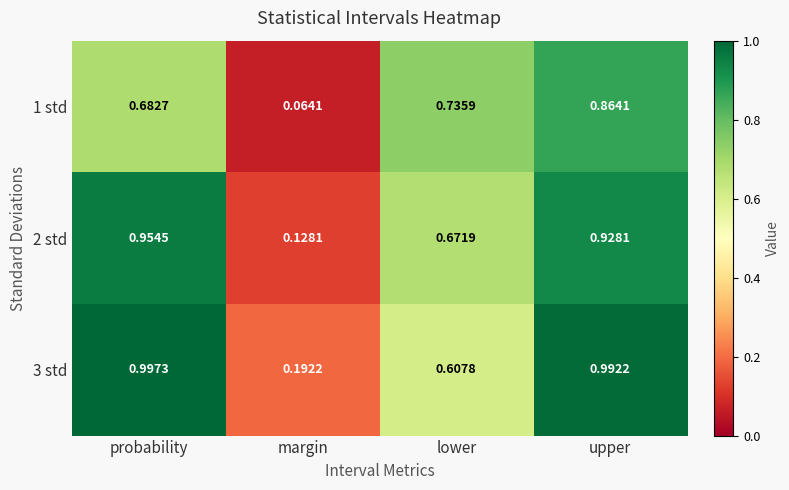

Which category has the lowest value in the 3 std series?

margin